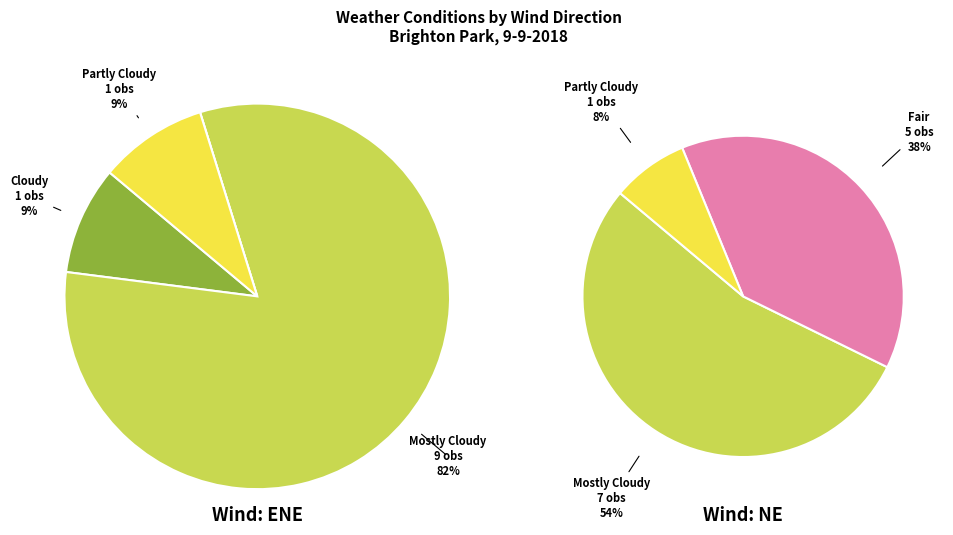

True or false: Fair accounts for 9% of the total.

False